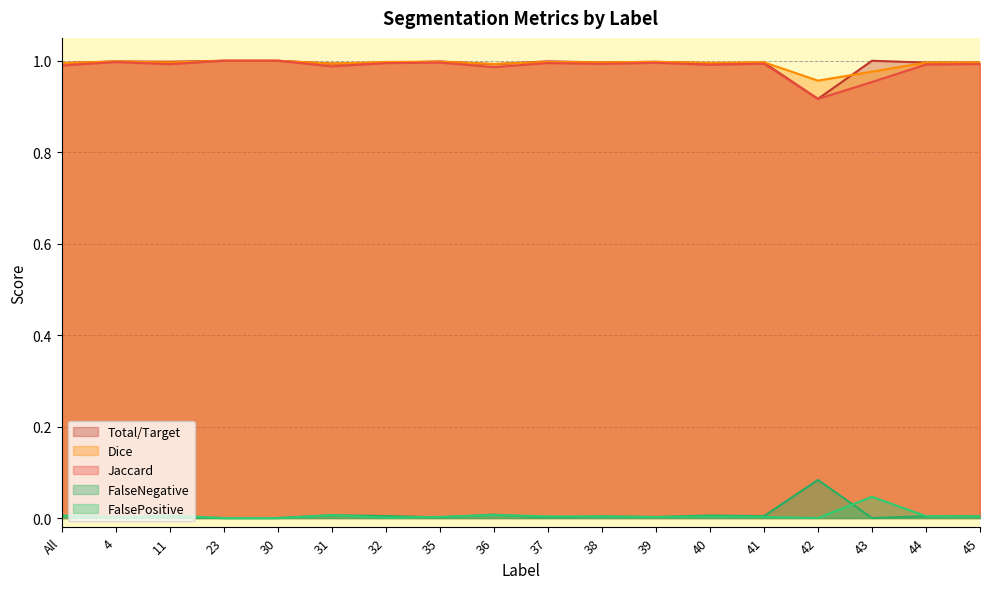

What is the spread (max minus min) of values at 41?

1.0